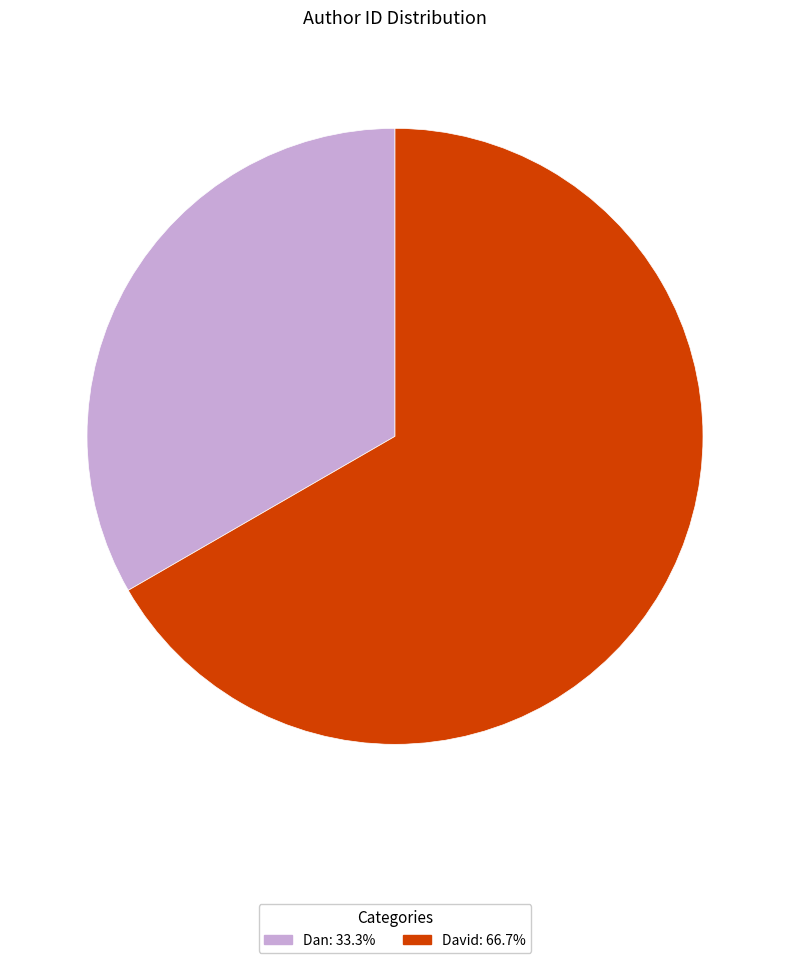

What is the majority slice?

David